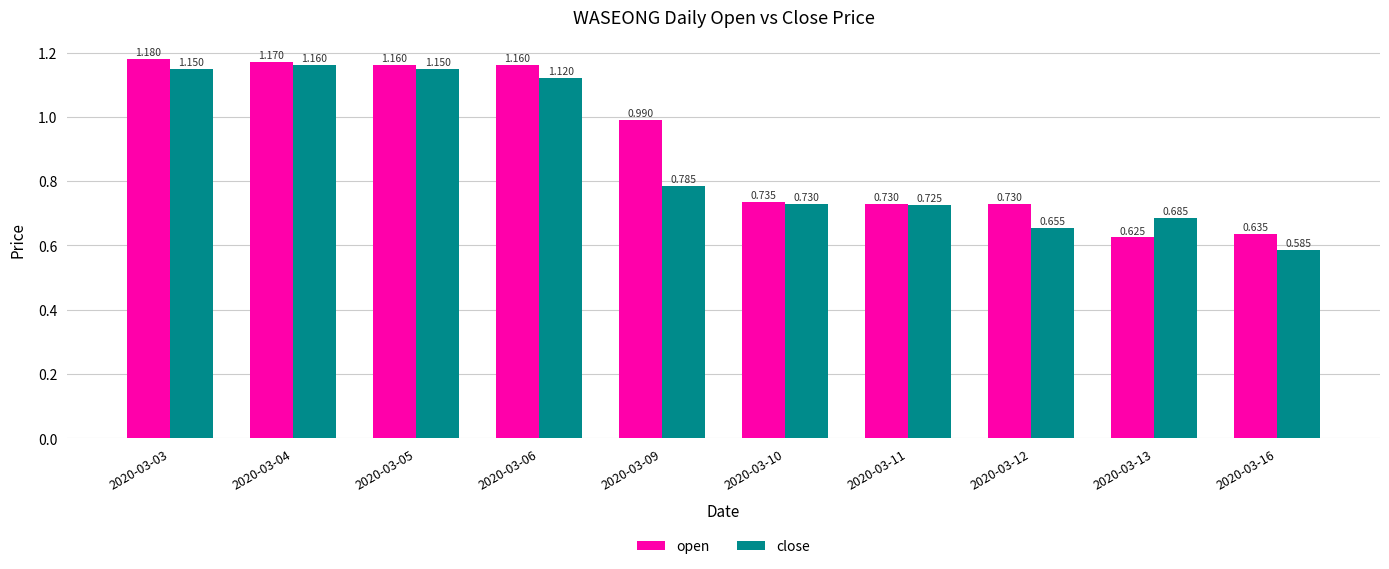

Is the value of open at 2020-03-12 greater than the value of close at 2020-03-09?

No